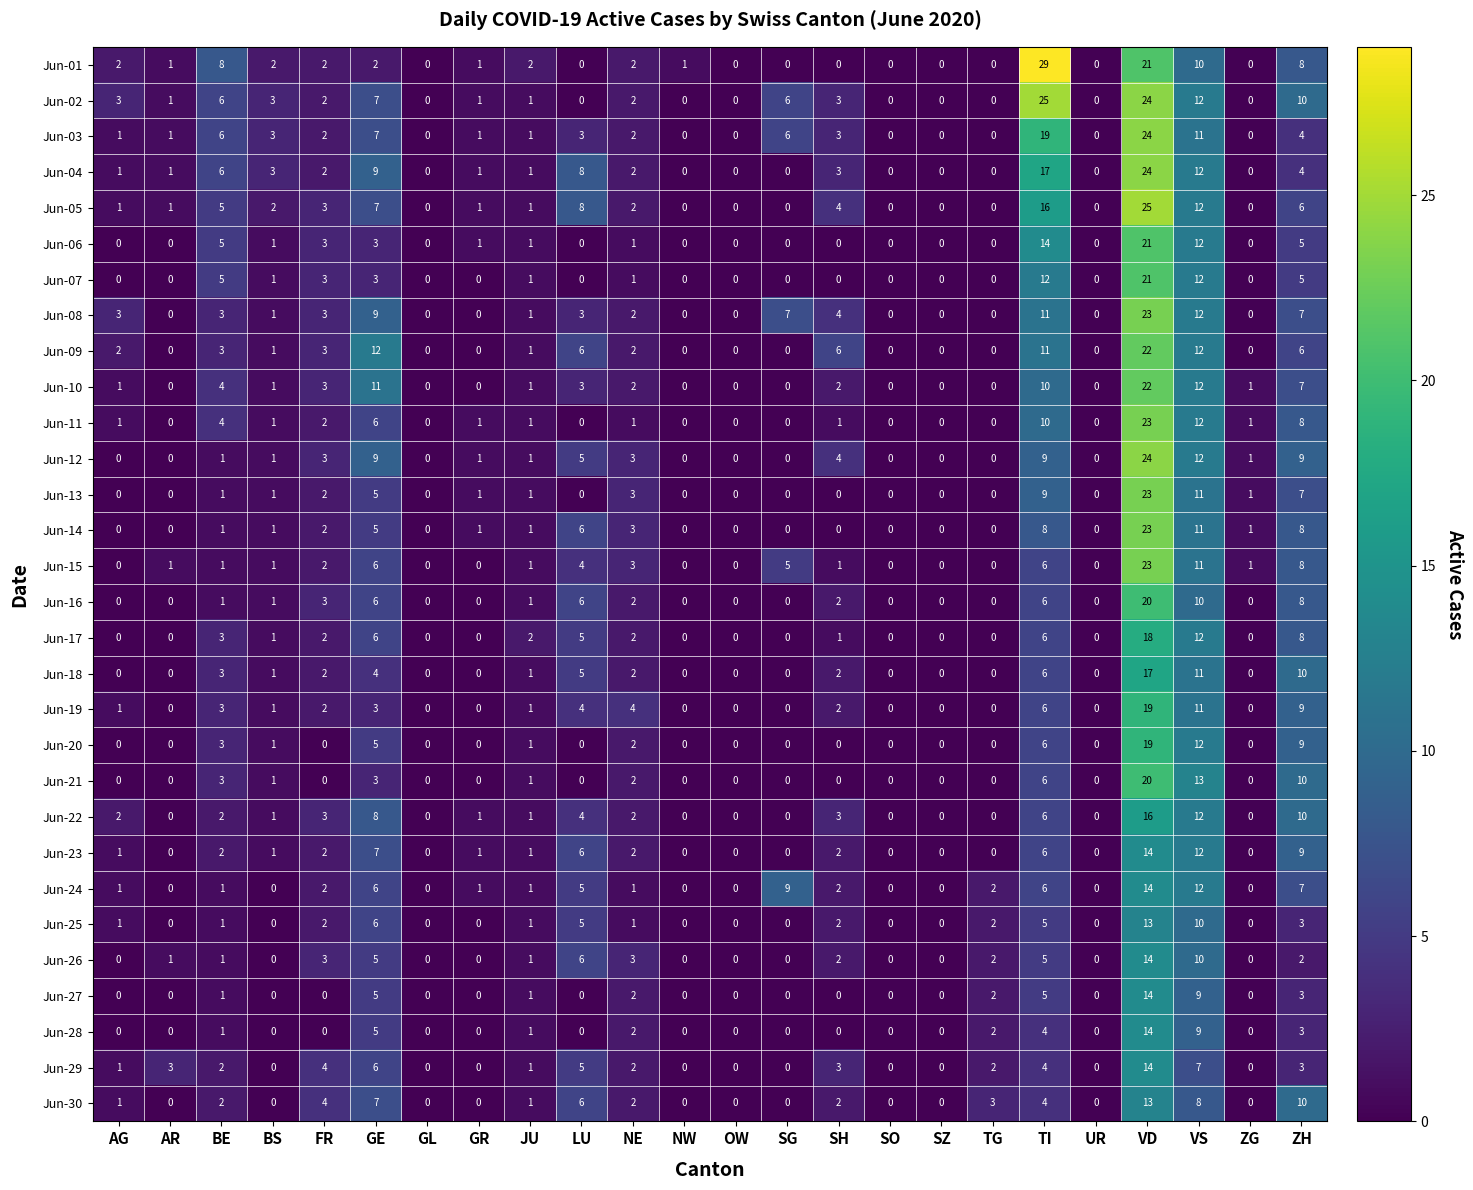

Which series has the largest total across all categories?

Jun-02